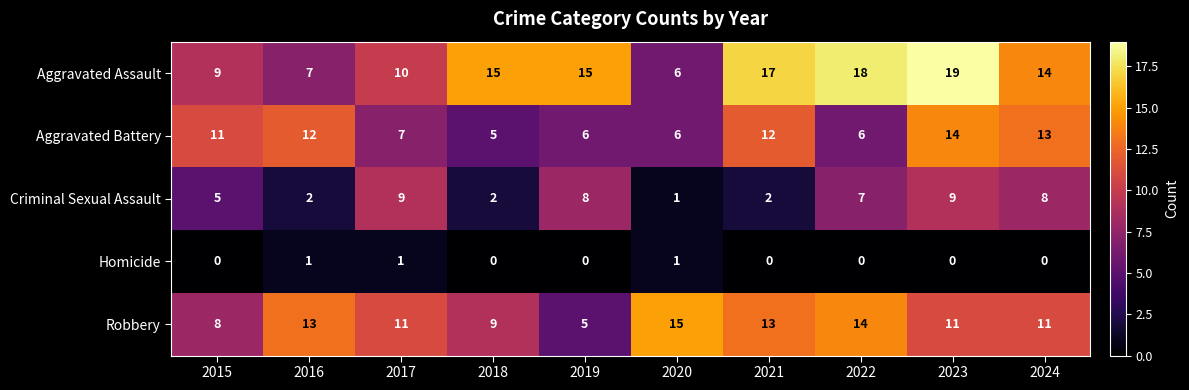

Read the Criminal Sexual Assault value at 2015.

5